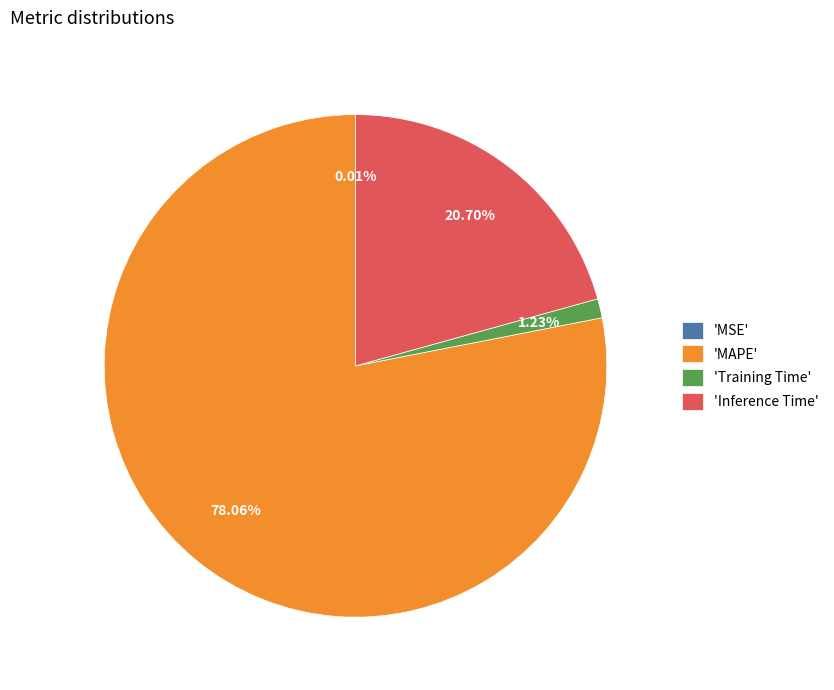

Is there a majority slice in this chart?

Yes